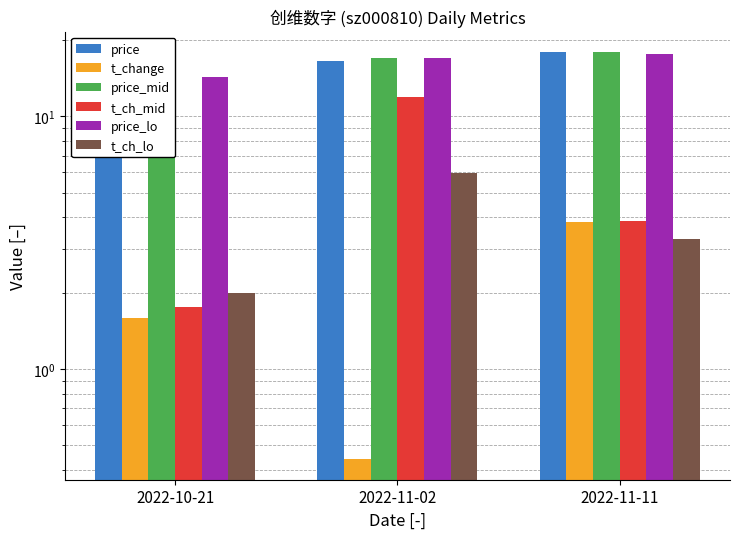

What is the sum of all price_mid values?

50.5